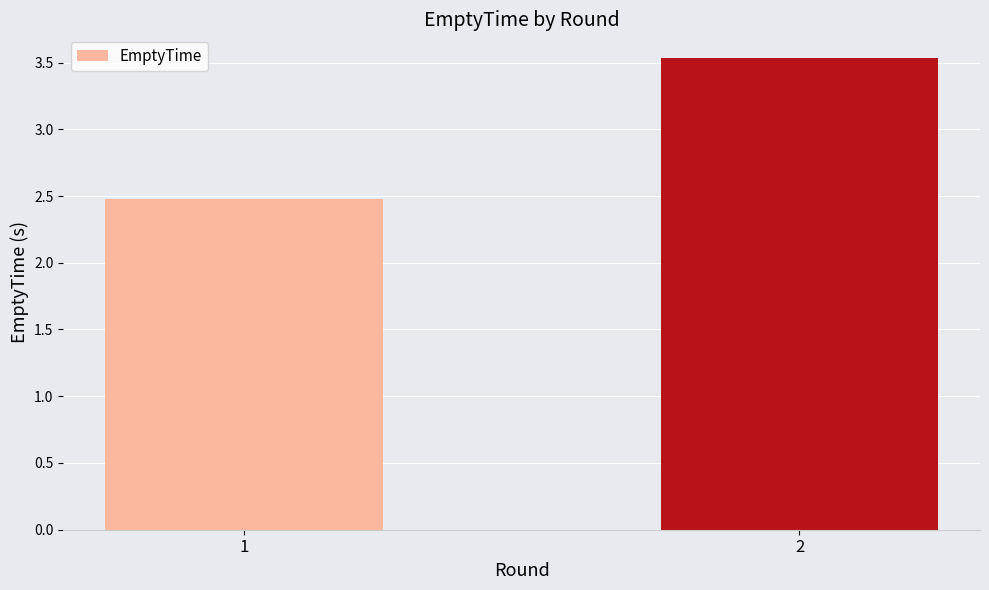

What is the value of the 1st bar from the left?

2.5